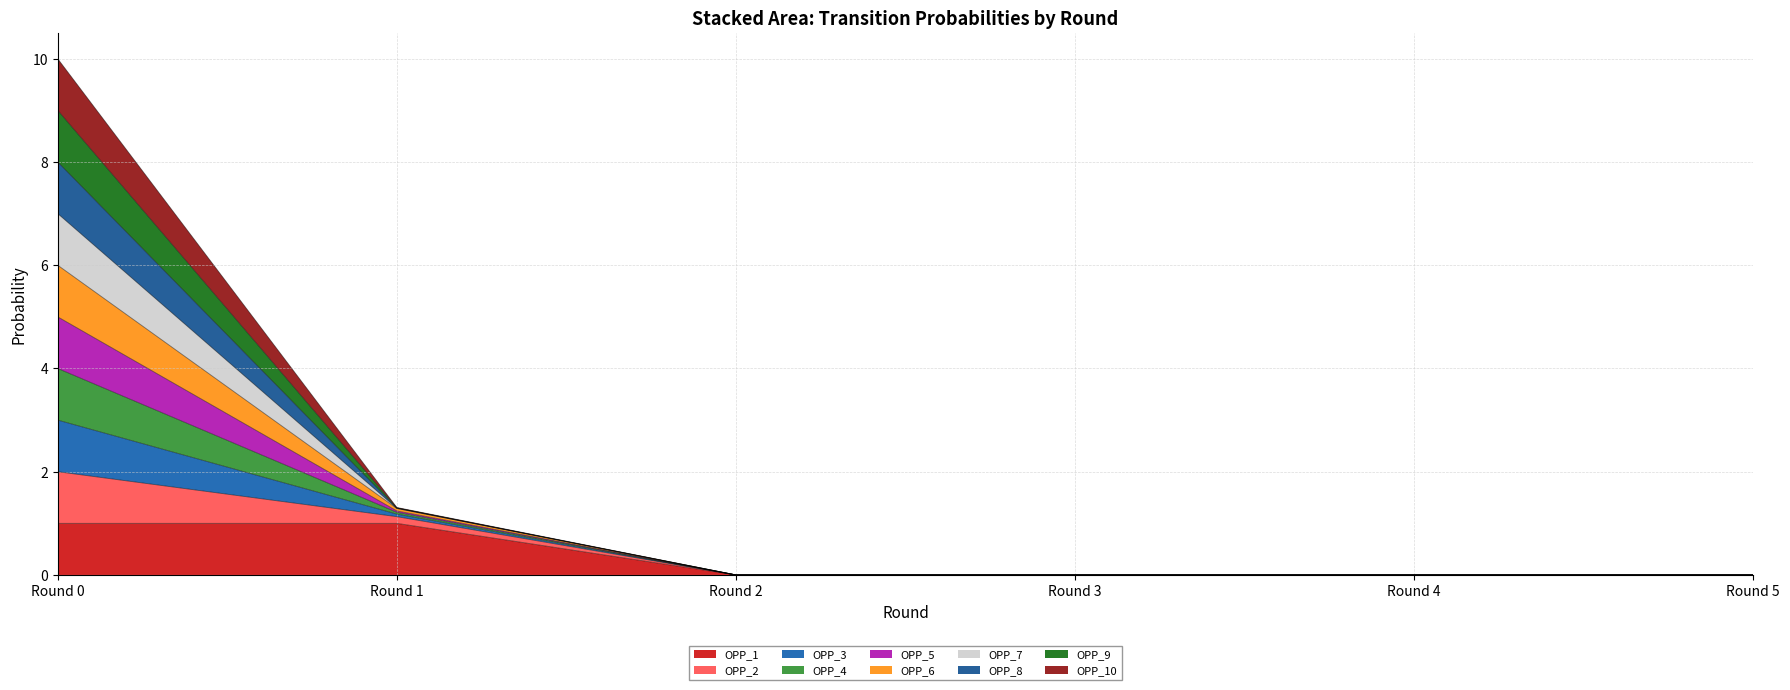

How many lines are shown in the chart?

10